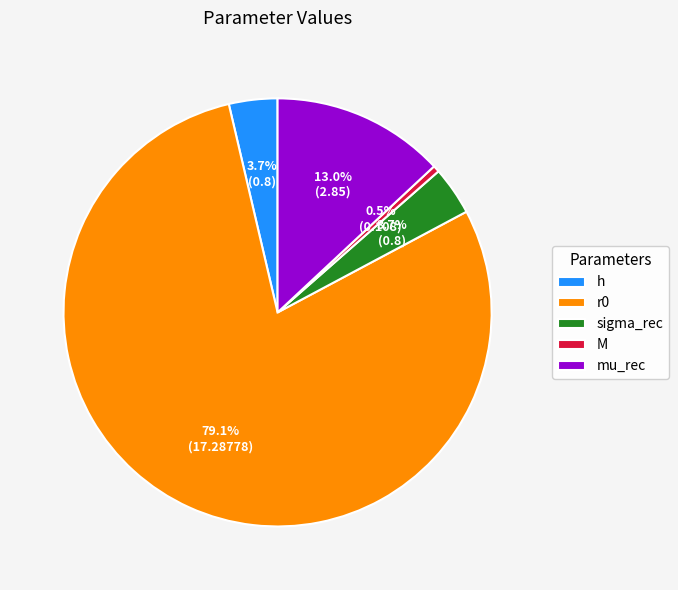

Which slice is the largest?

r0